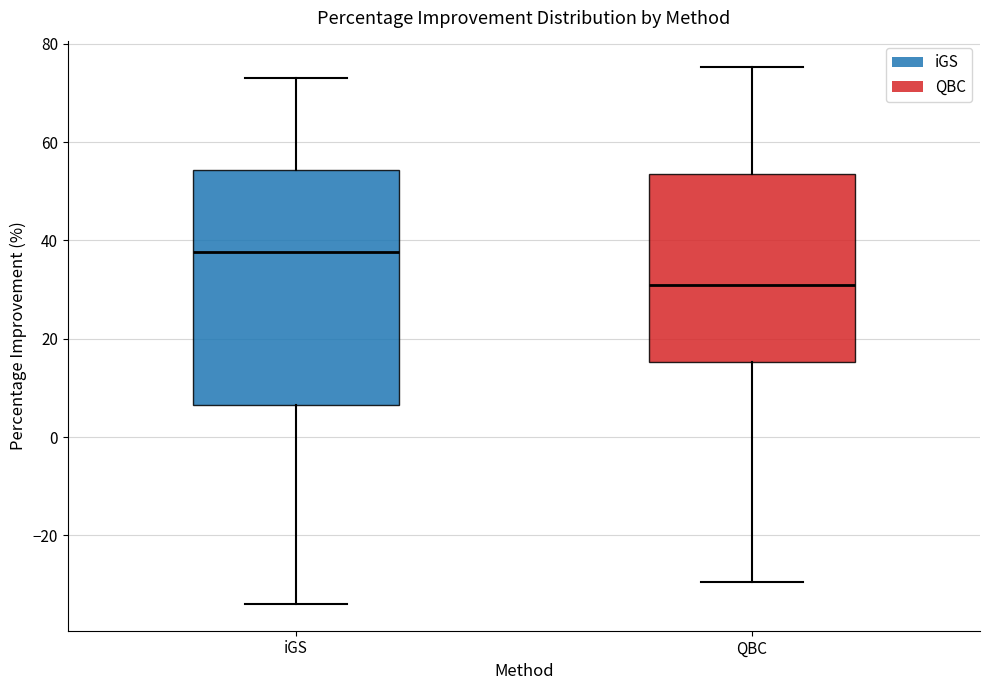

Comparing the boxes themselves (not the whiskers), which one is the tallest?

iGS